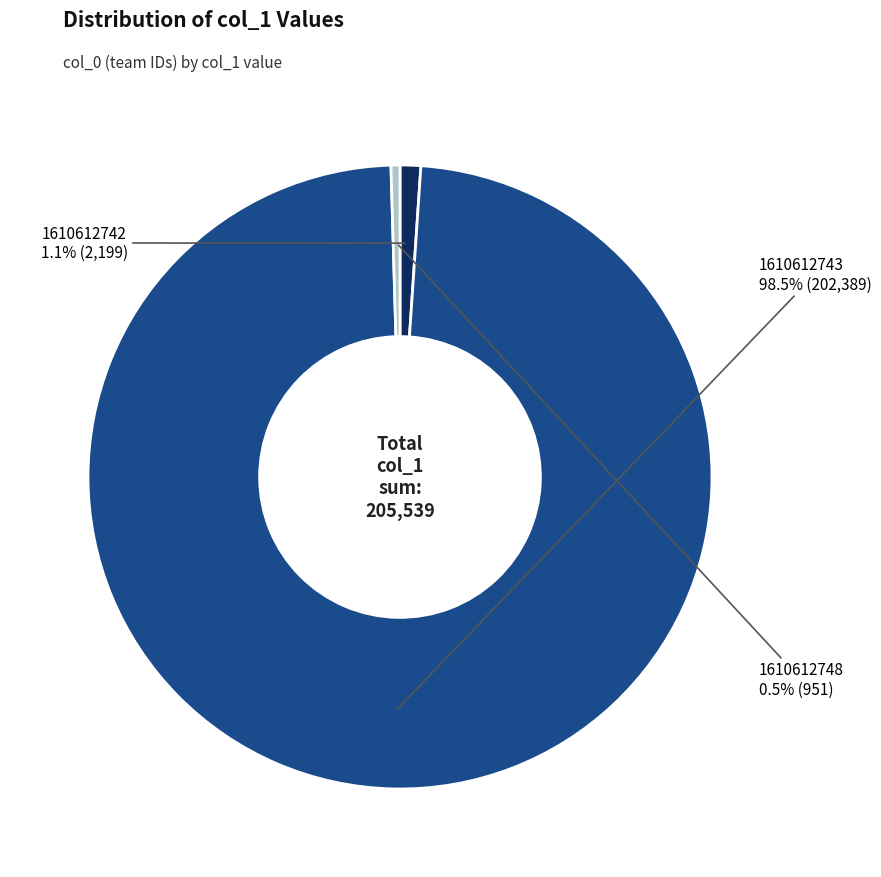

Does 1610612748 account for over 50% of the chart?

No